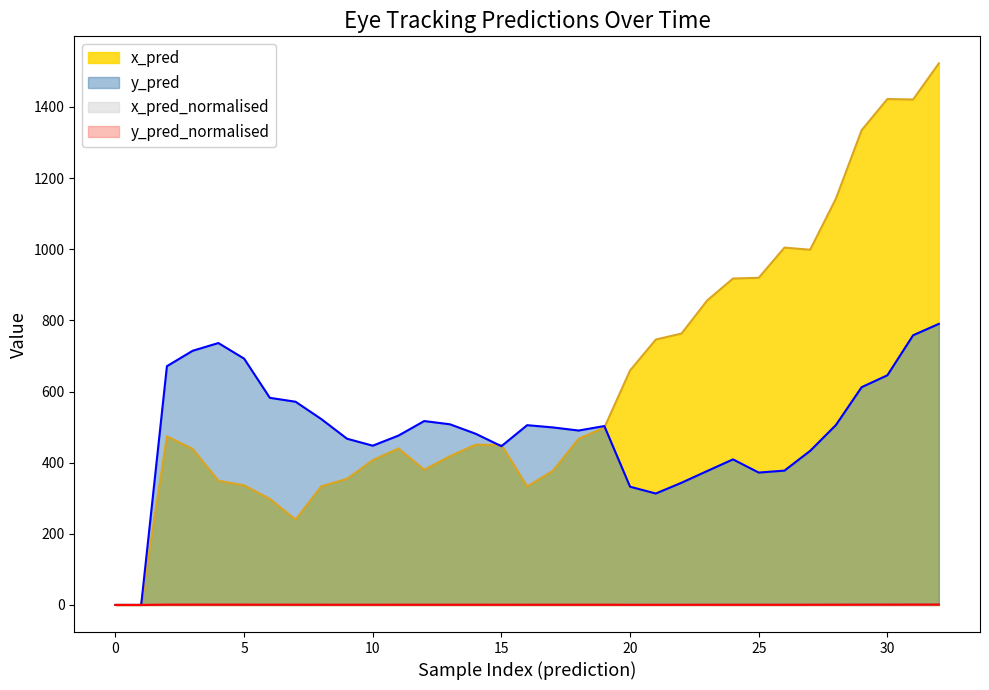

True or false: y_pred has more than 1 points higher than both neighbors.

True